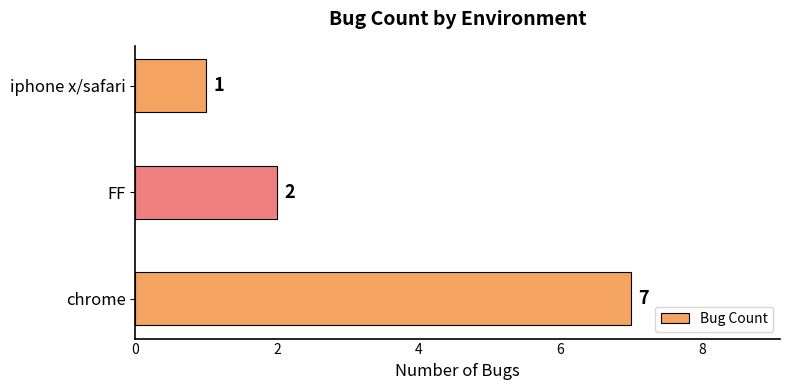

List the labels in order of value, smallest first.

iphone x/safari, FF, chrome